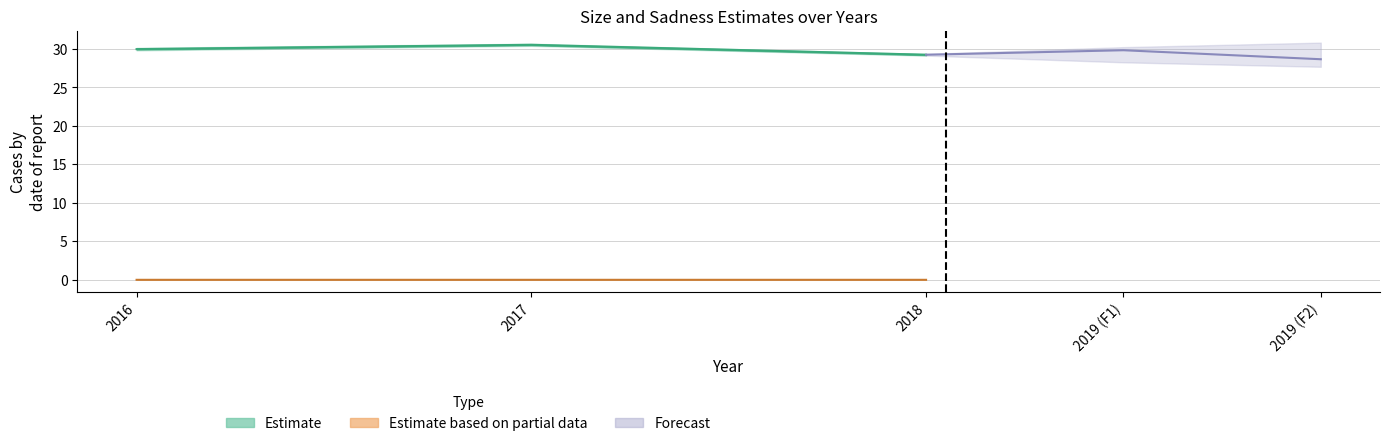

How many Estimate based on partial data (sadness) values are between 0 and 1?

3